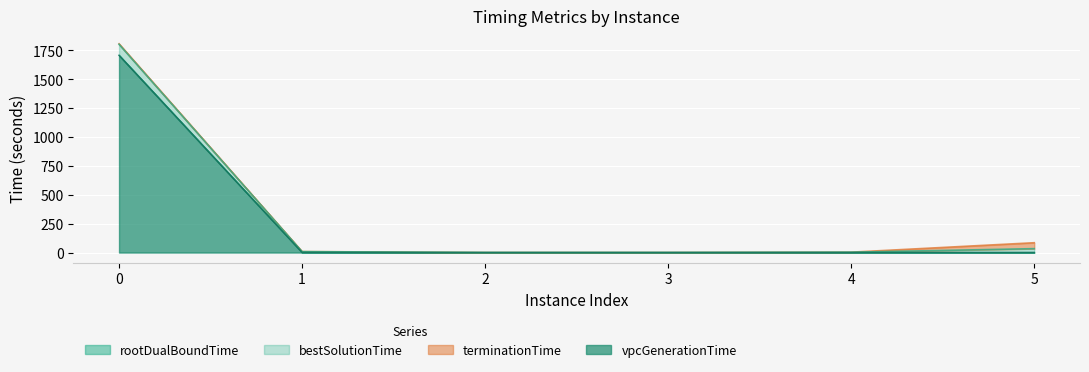

What is the sum of the terminationTime values at 3 and 0?

1807.7